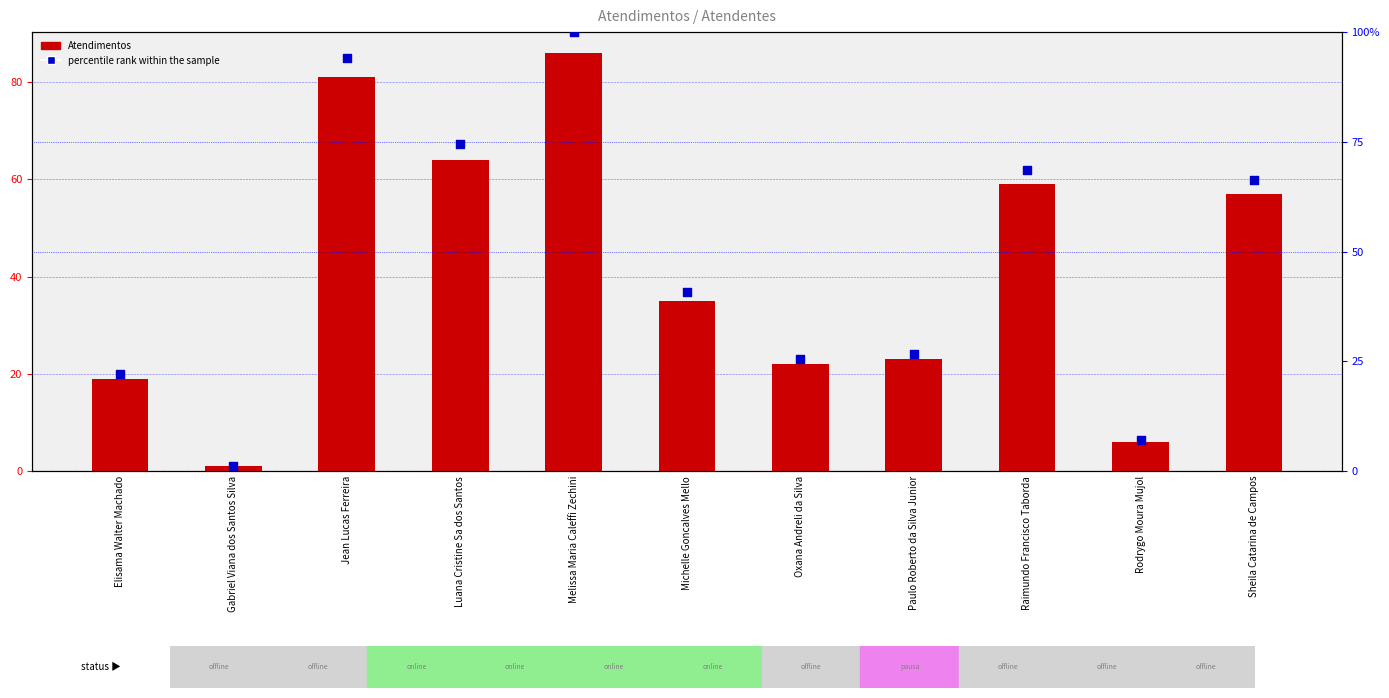

What is the total value across all series at Elisama Walter Machado?

41.1